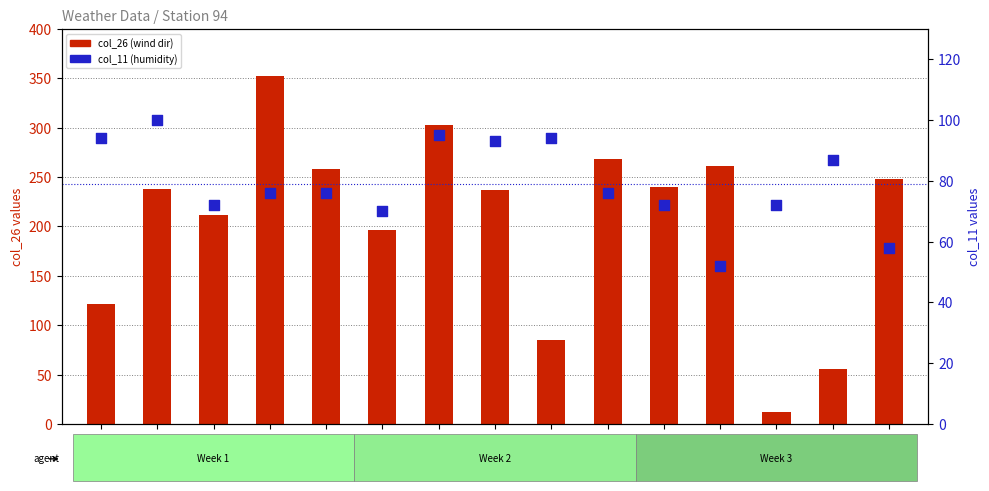

Which series contains the highest Y value?

col_26 (wind direction)